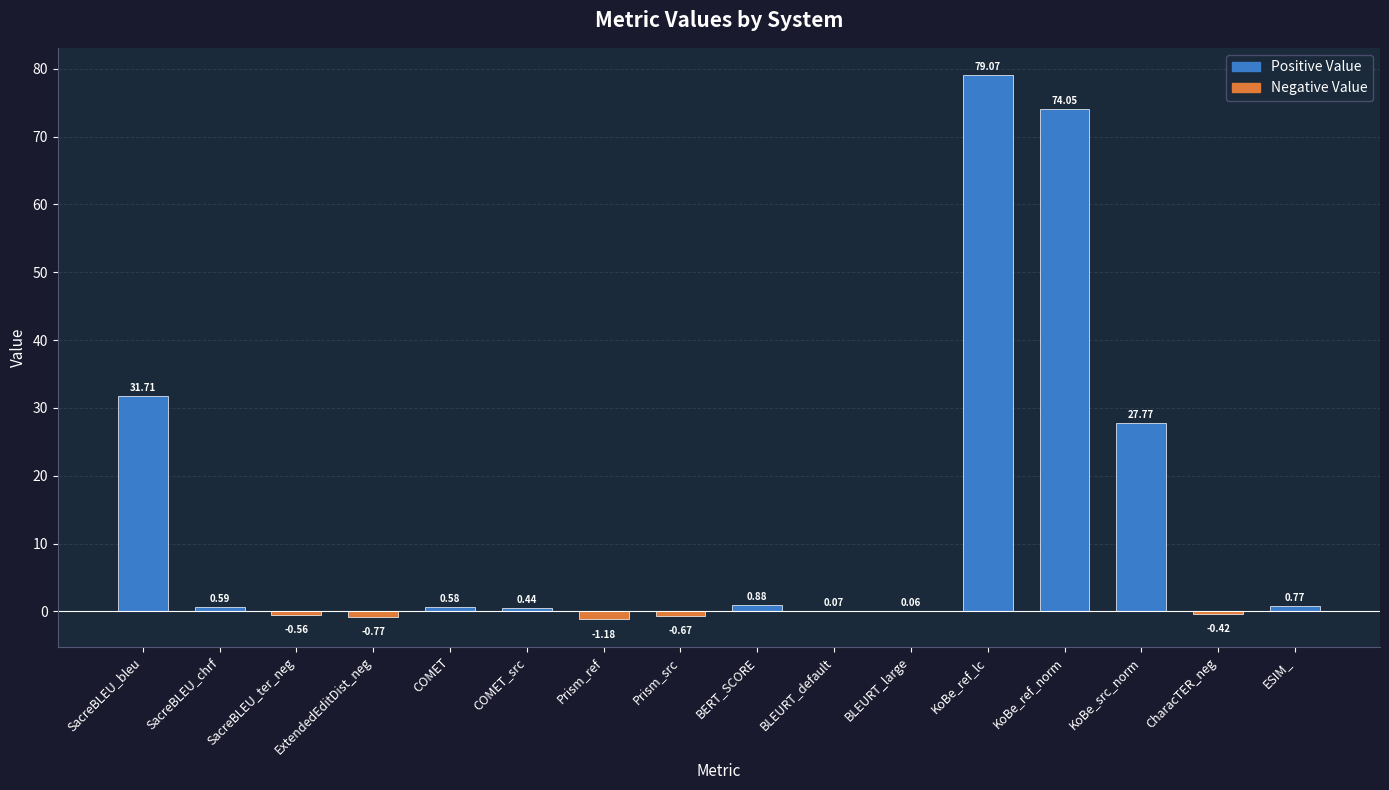

What is the sum of all values?

212.4